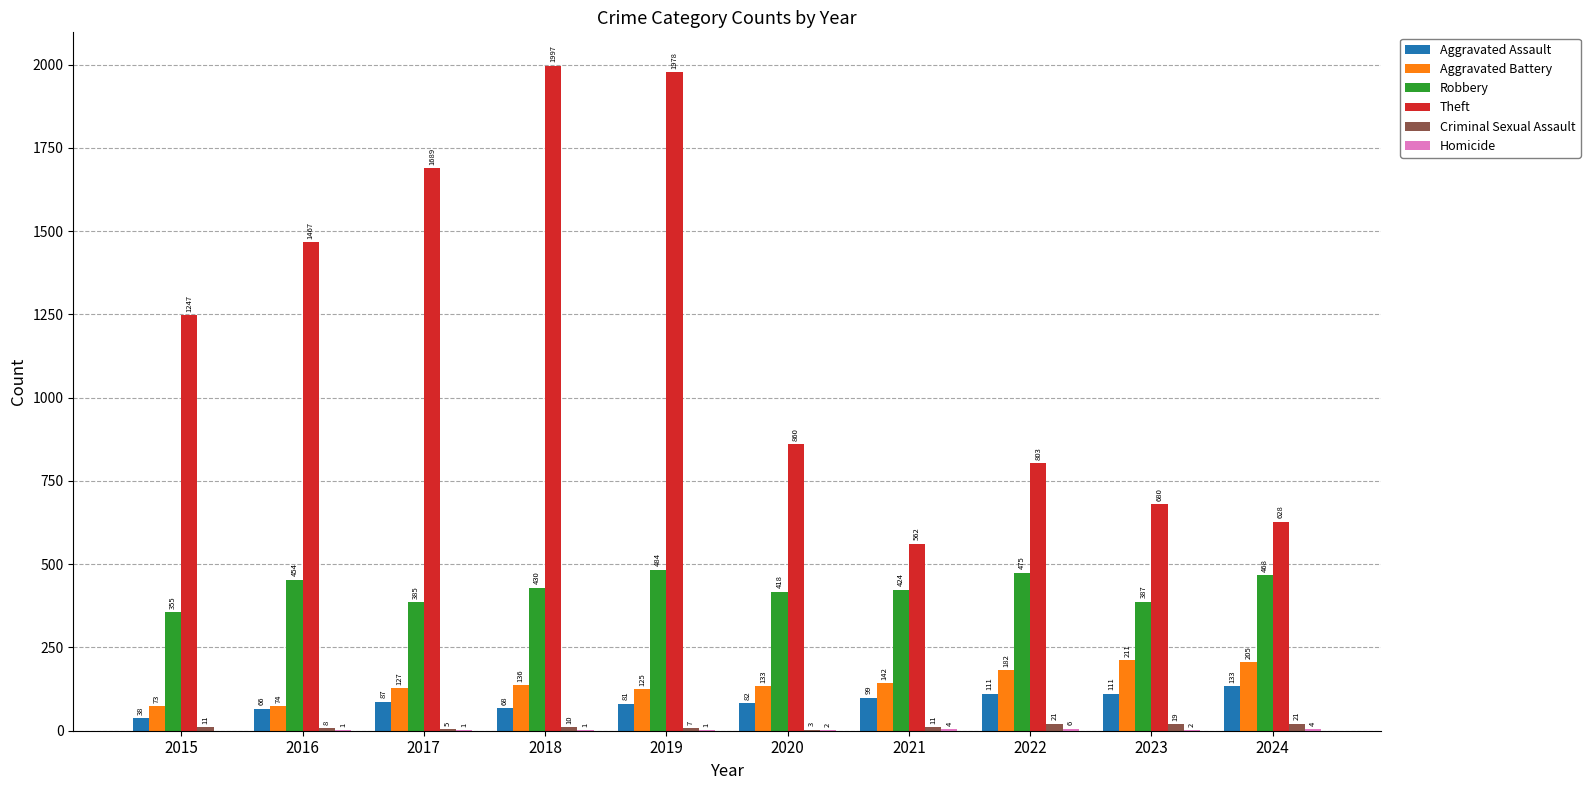

What is the sum of the Robbery values at 2023 and 2015?

742